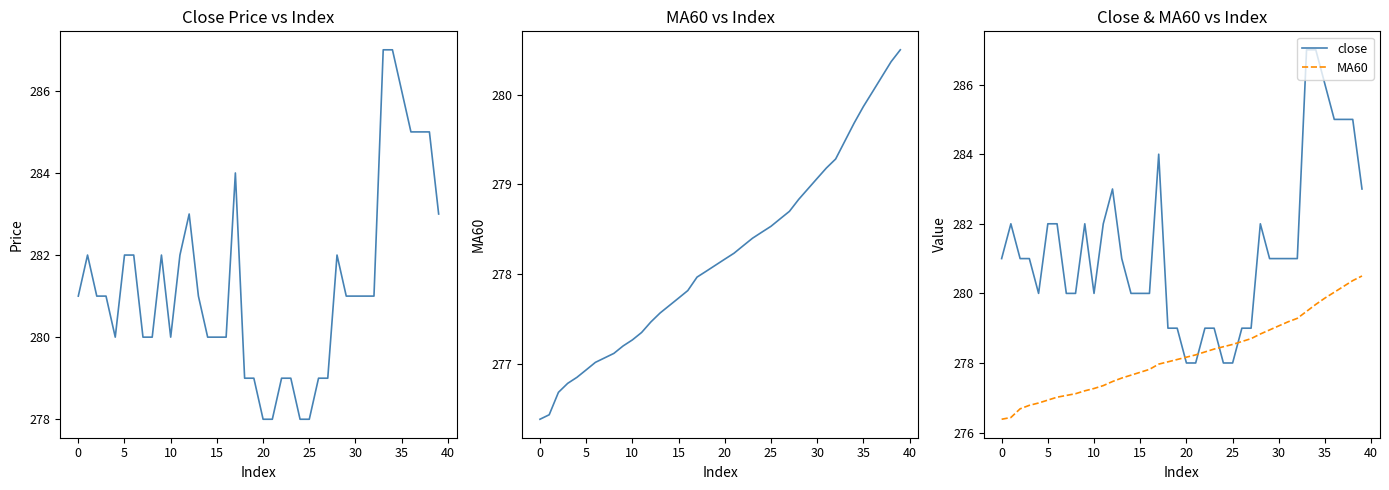

What is the label of the 22nd point from the right?

18